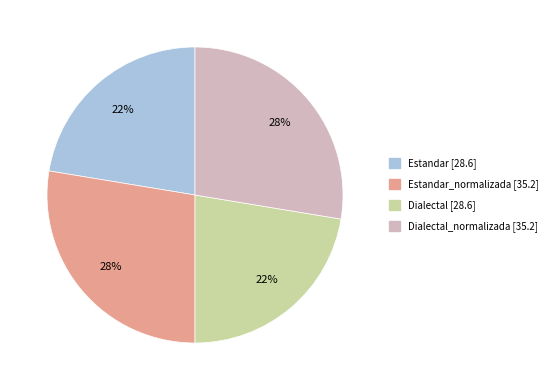

Does any single category account for the majority?

No